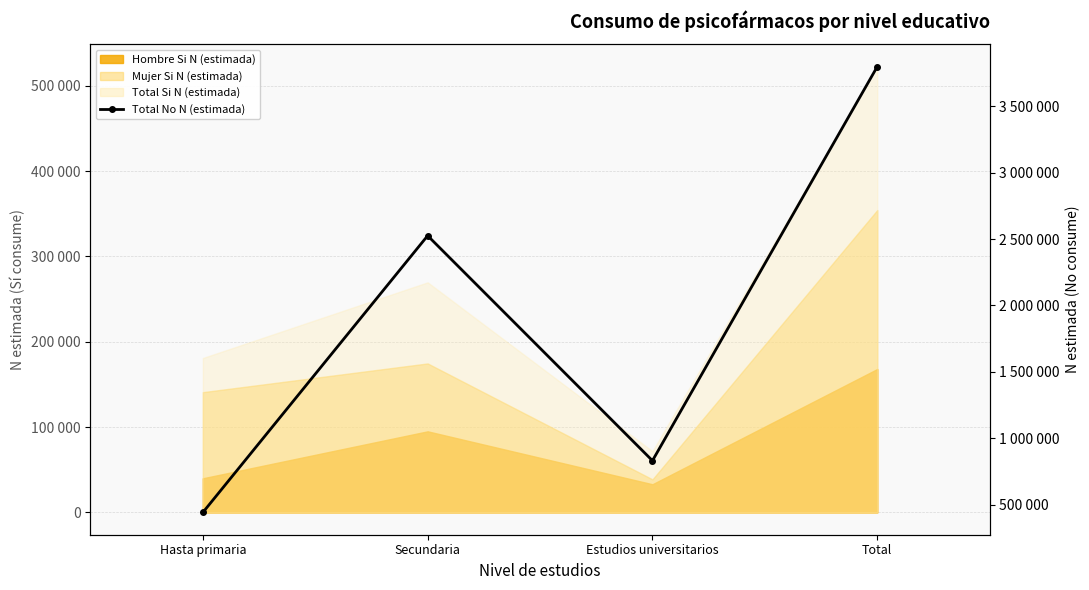

At which category does the chart reach its peak across all series?

Total